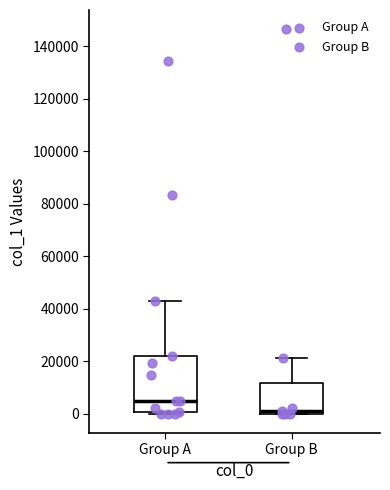

Comparing the boxes themselves (not the whiskers), which one is the tallest?

Group A